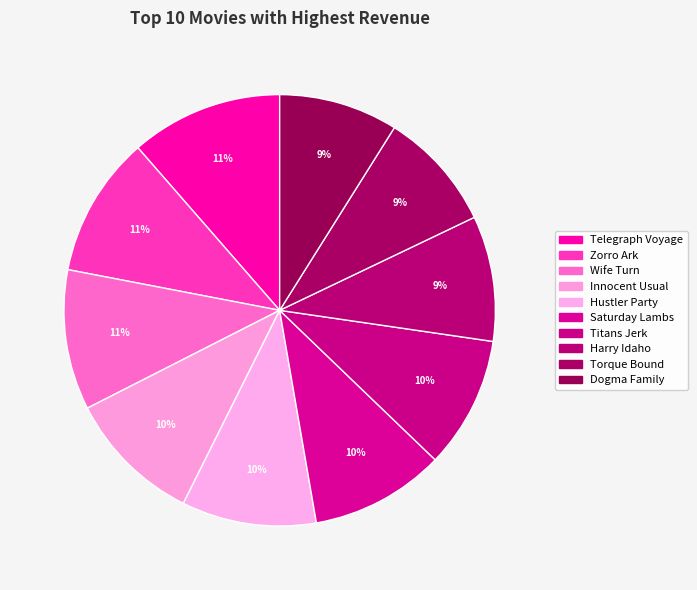

Which slice is the largest?

Telegraph Voyage